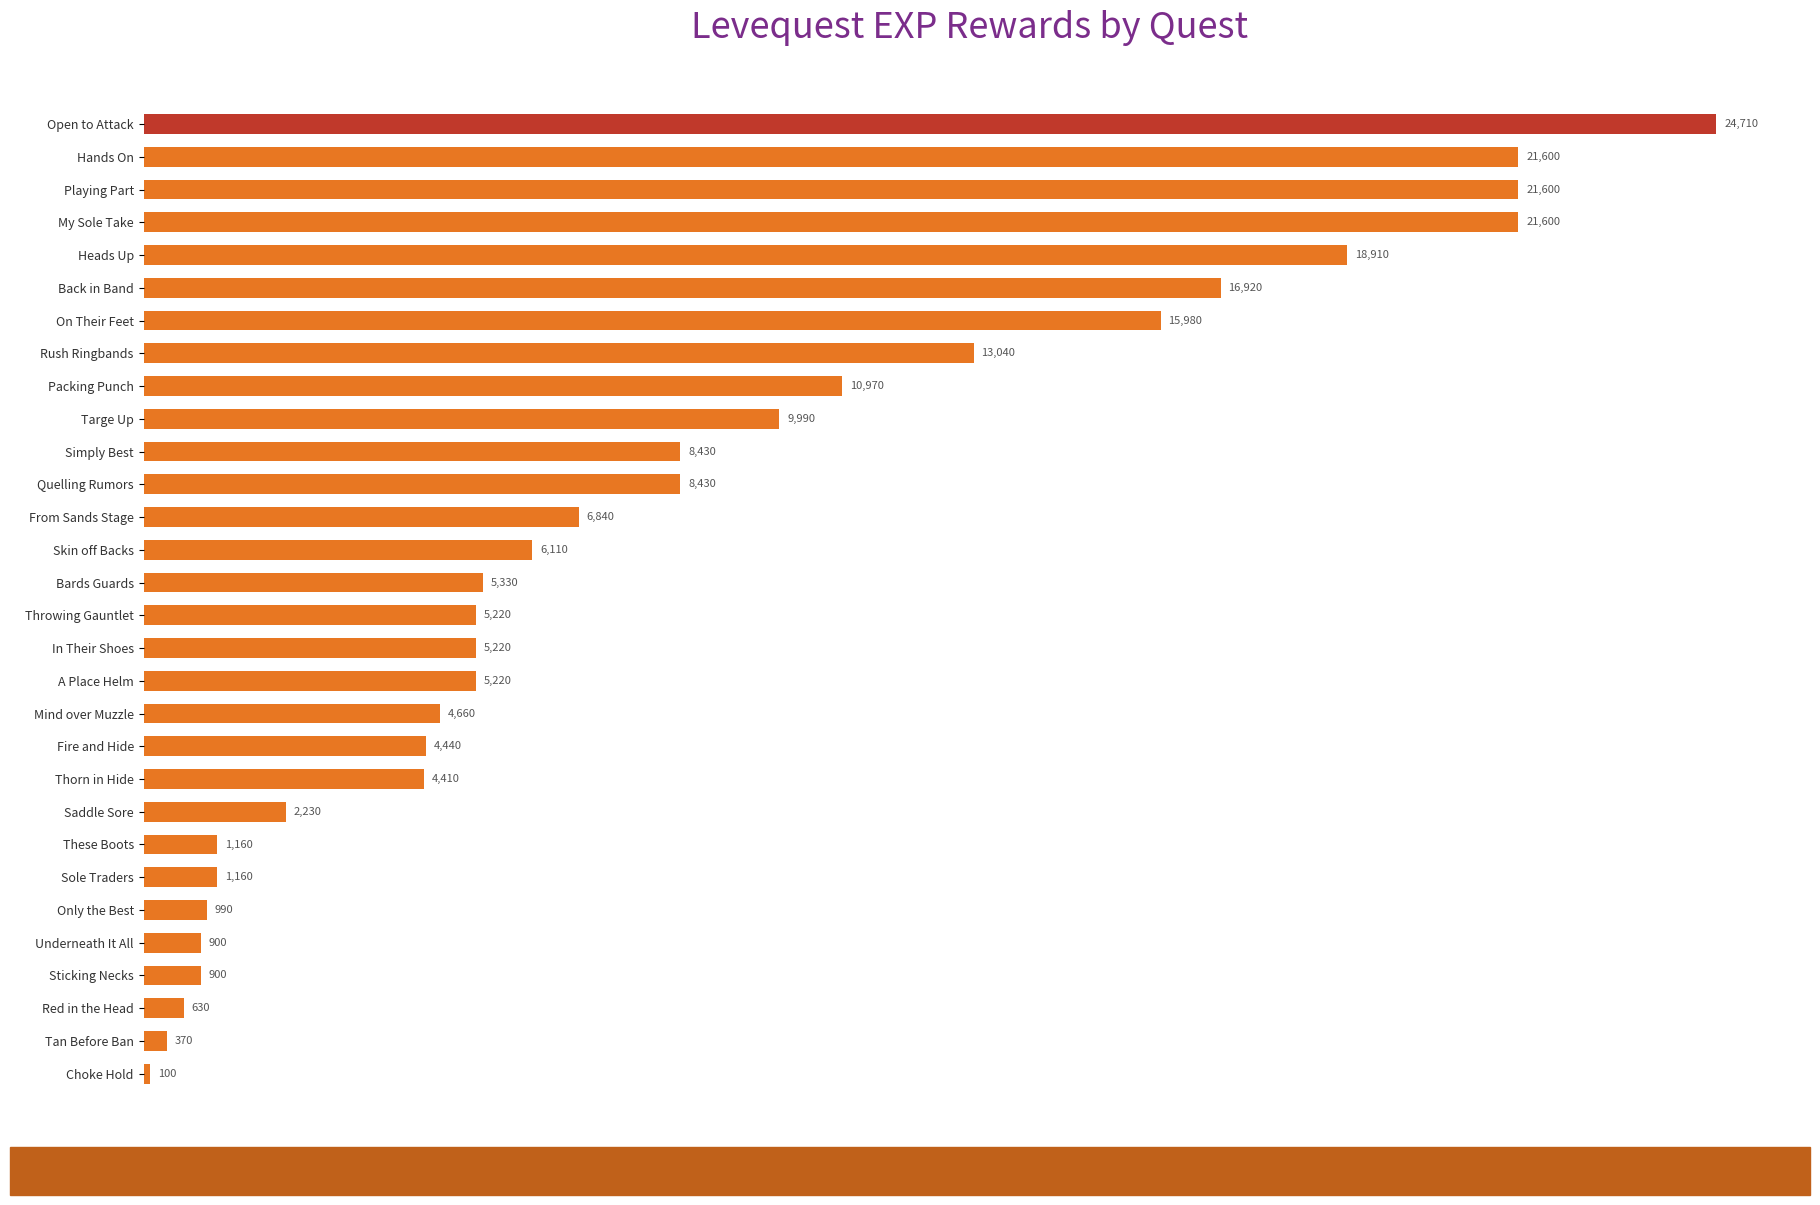

What is the average value?

8269